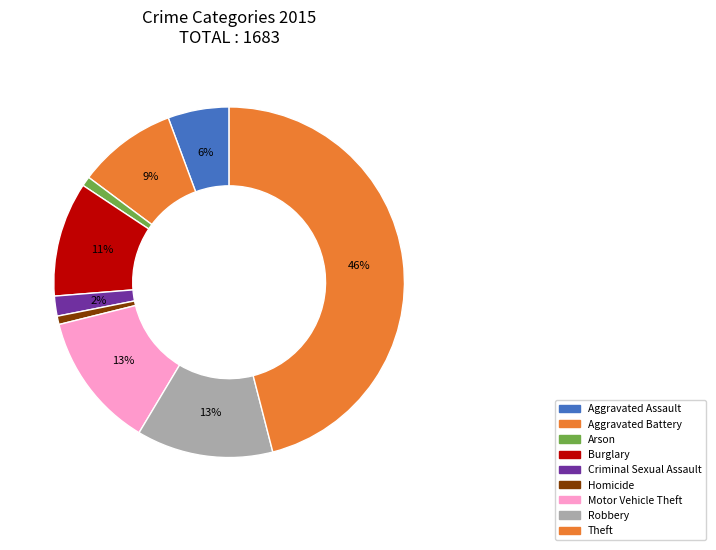

What is the change in value from Criminal Sexual Assault to Motor Vehicle Theft?

+180